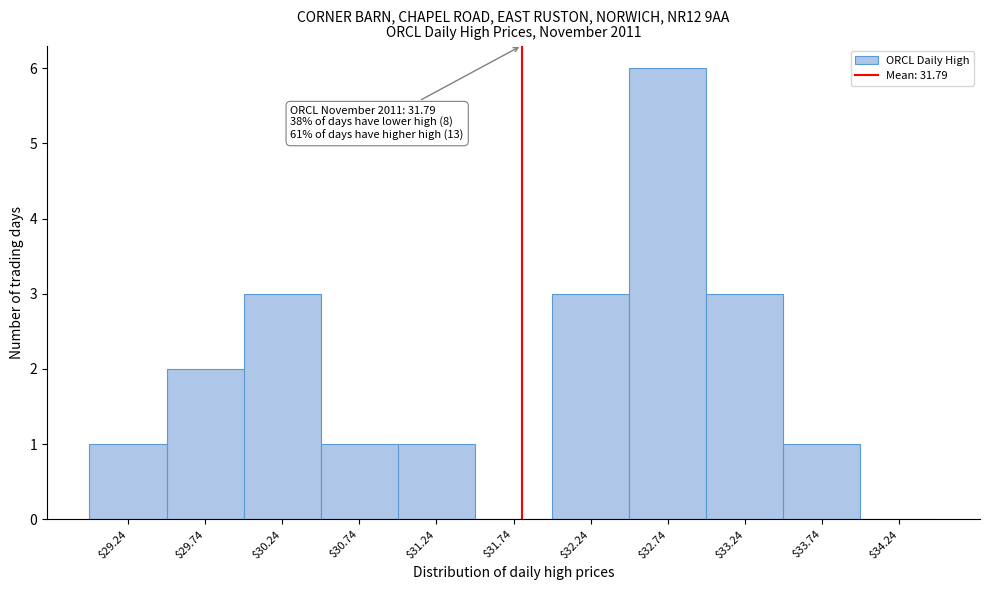

Which range on the x-axis has the tallest bar?

32.49 to 32.99